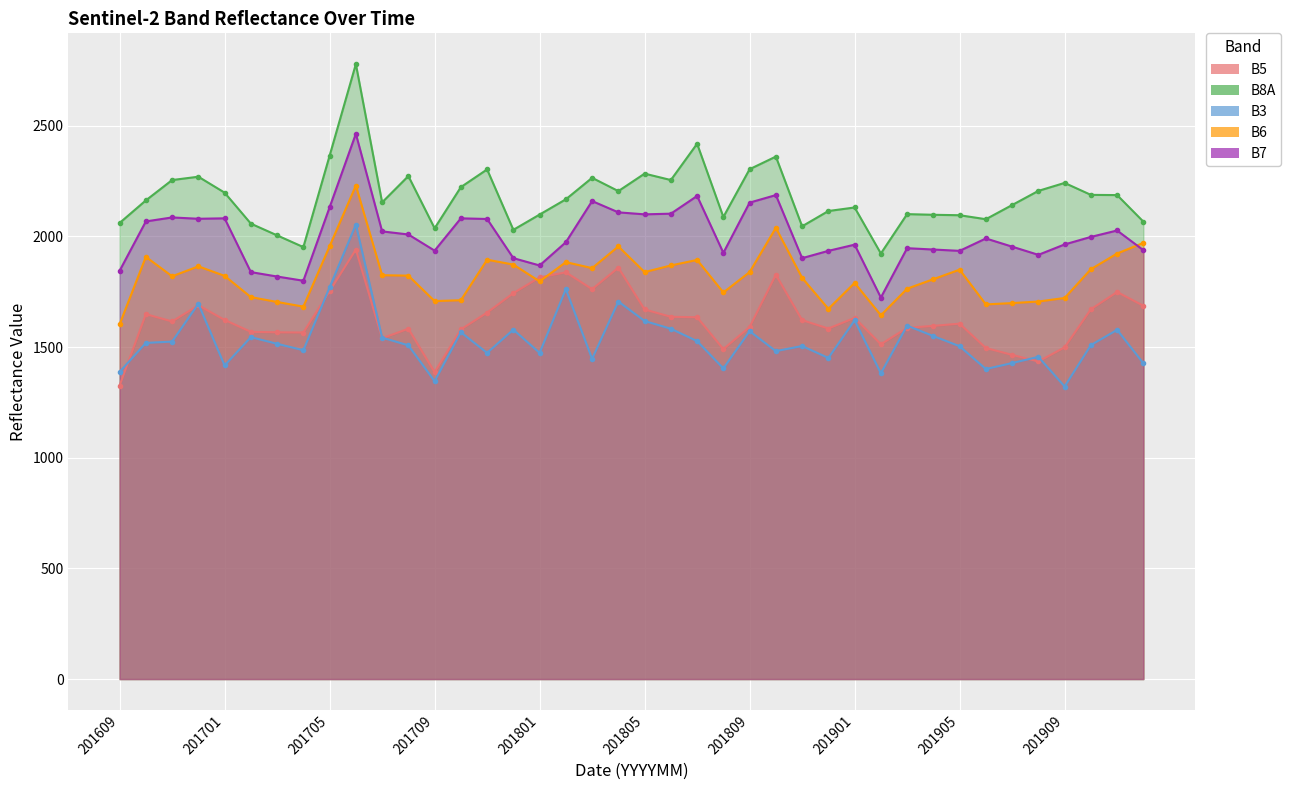

What is the difference between the B7 values at 201909 and 201802?

10